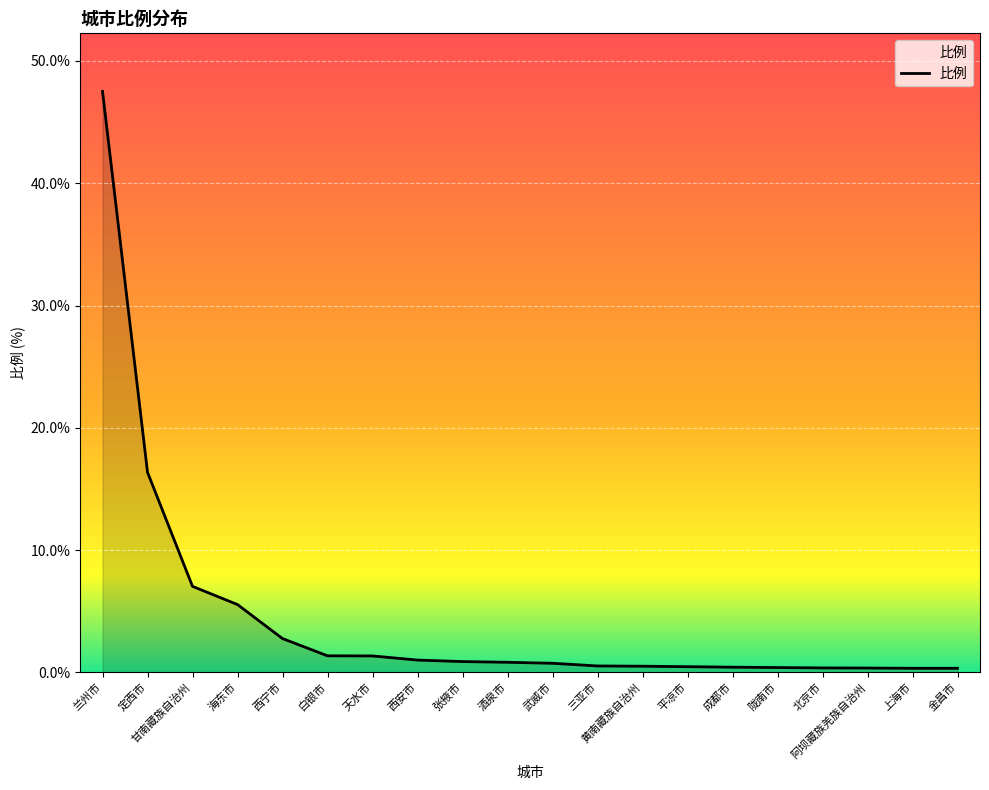

What is the minimum value shown in the chart?

0.3